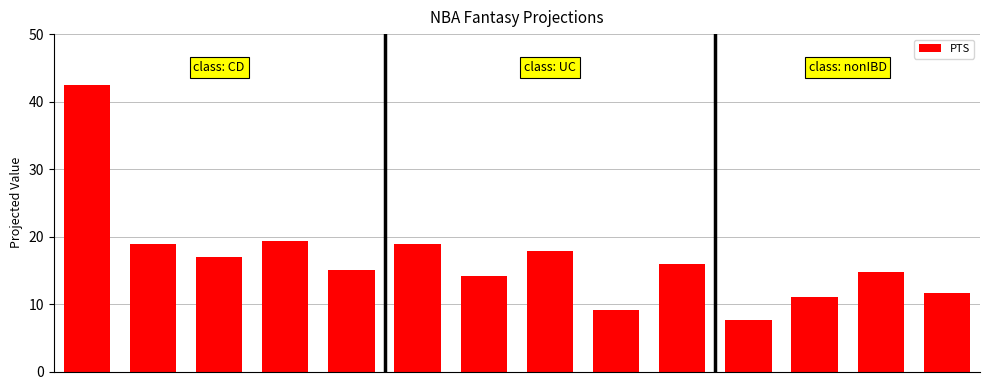

What is the greatest value displayed?

42.5